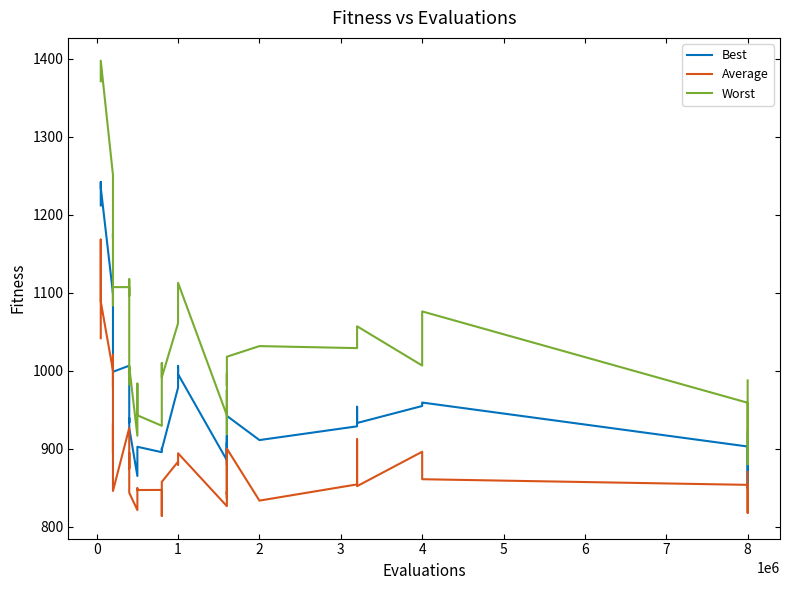

Which series has the largest total across all categories?

Worst